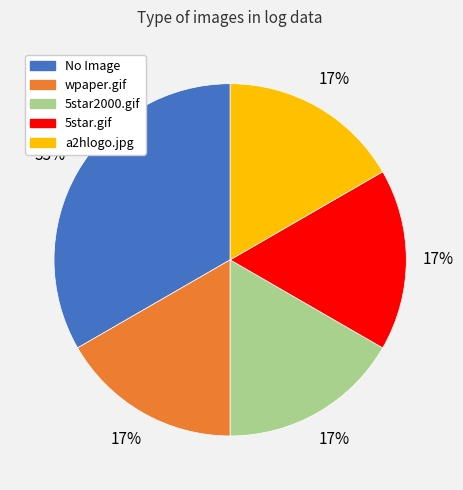

How many slices are in this pie chart?

5